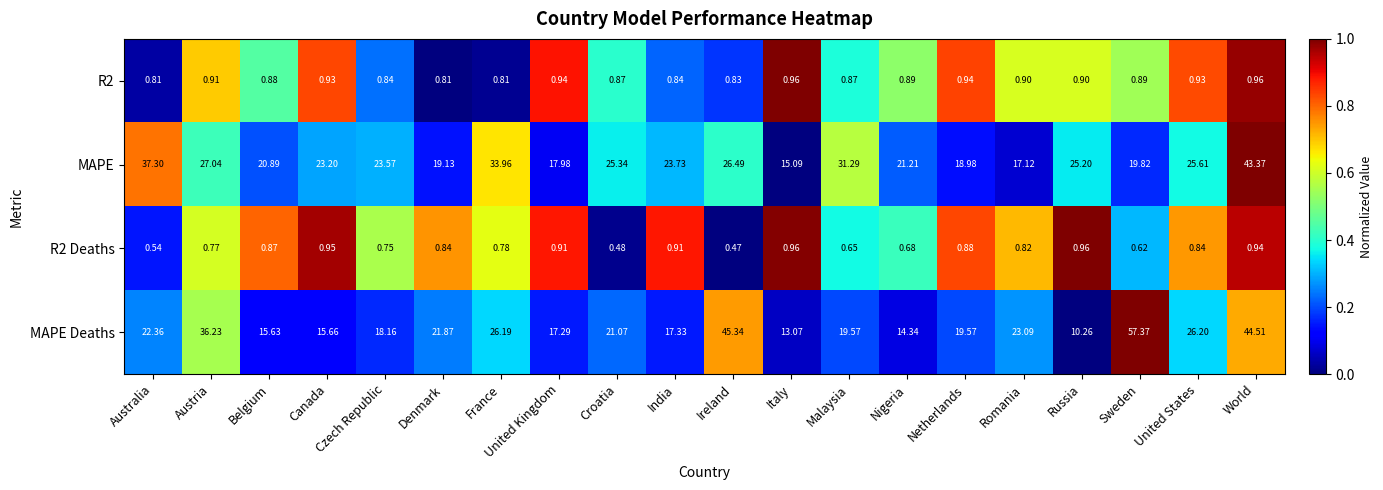

At which category is the sum across all series the highest?

World